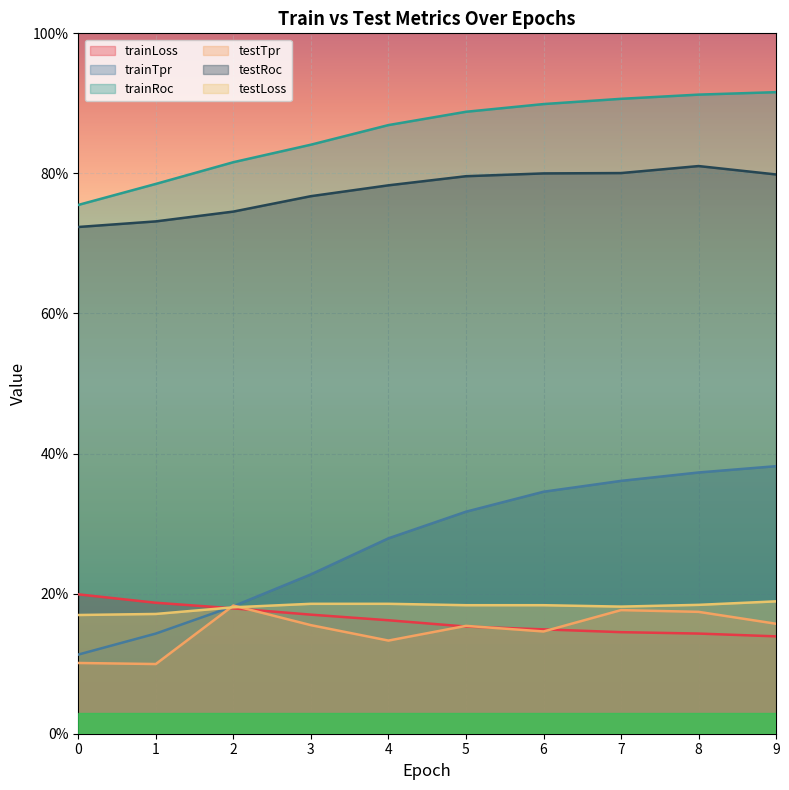

What is the sum of all trainRoc values?

8.6